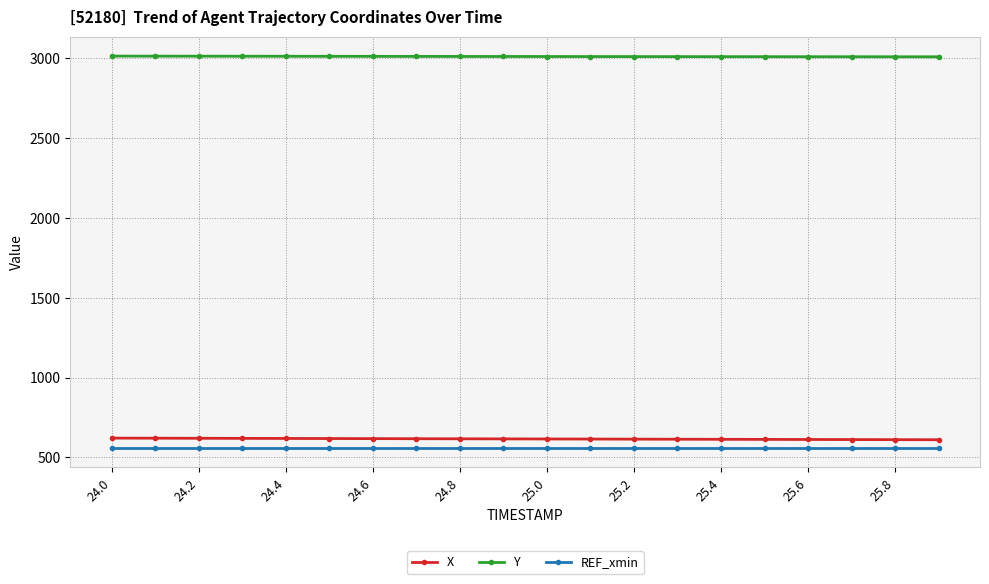

What is the smallest value displayed?

561.3